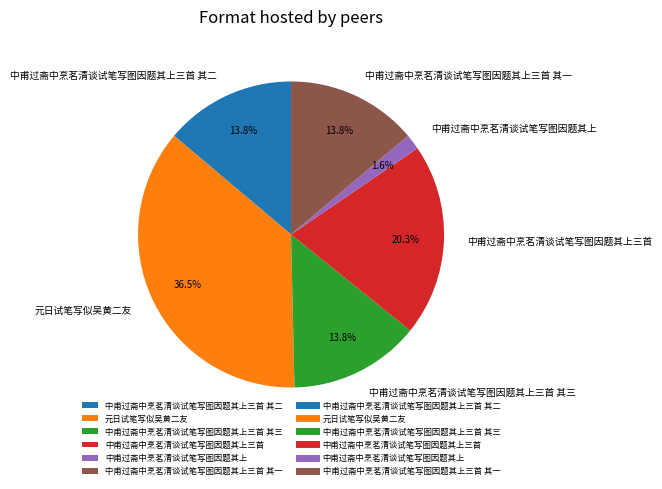

How many slices are in this pie chart?

6